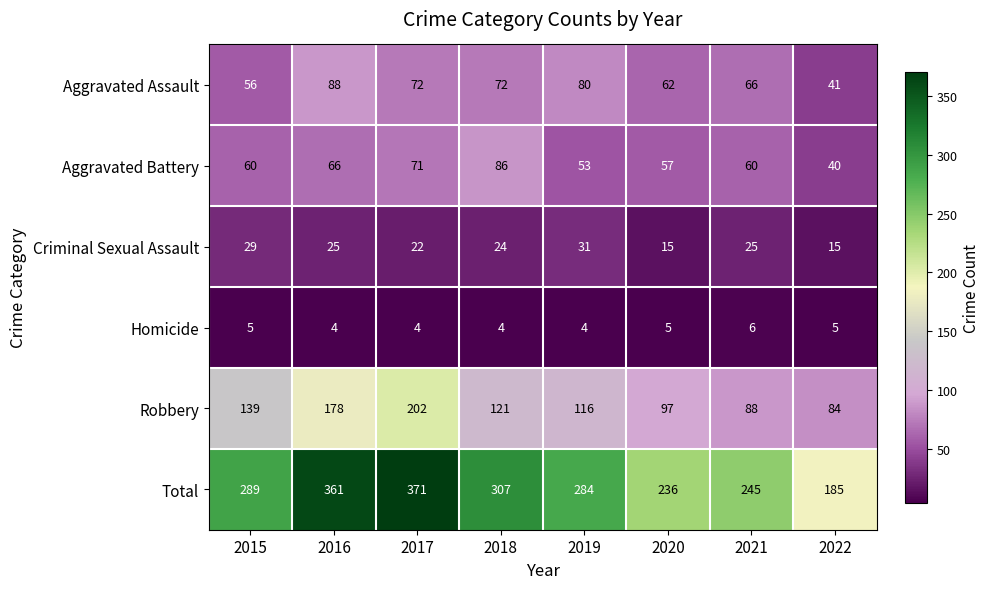

At which label is Robbery closest to 143?

2015